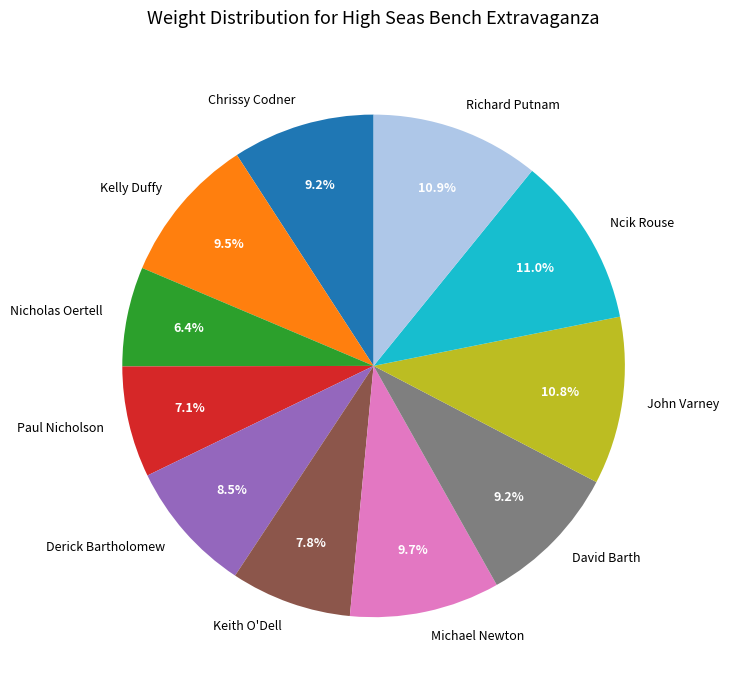

To the nearest percent, what is the average slice percentage?

9%